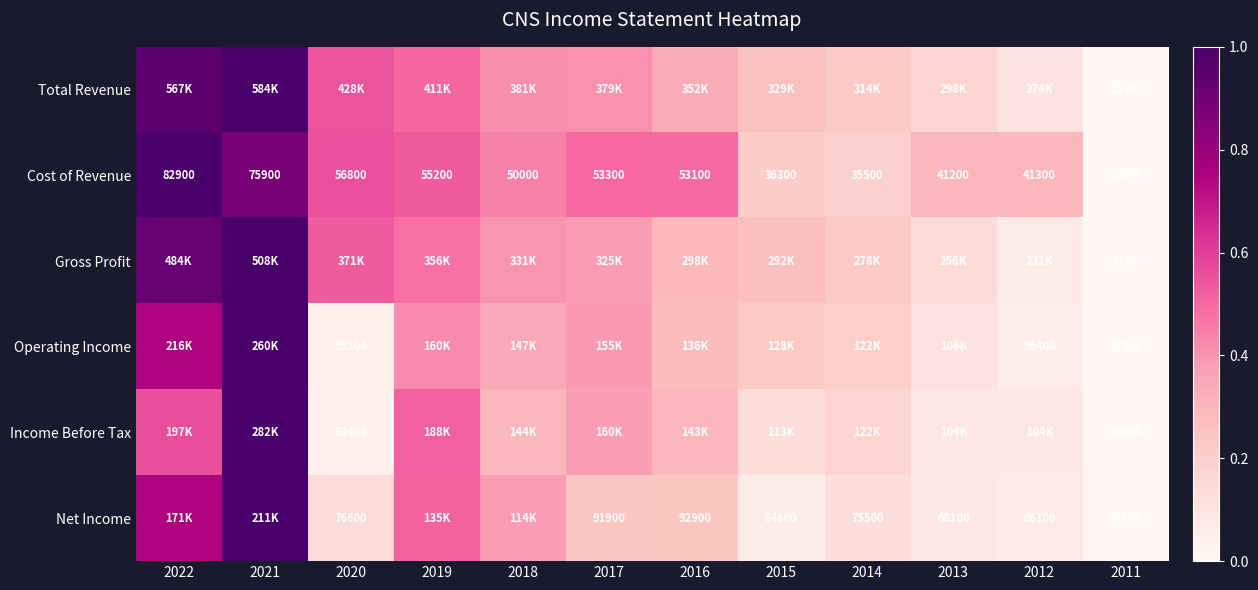

What is the difference between the maximum and minimum values in the Income Before Tax series?

1.0